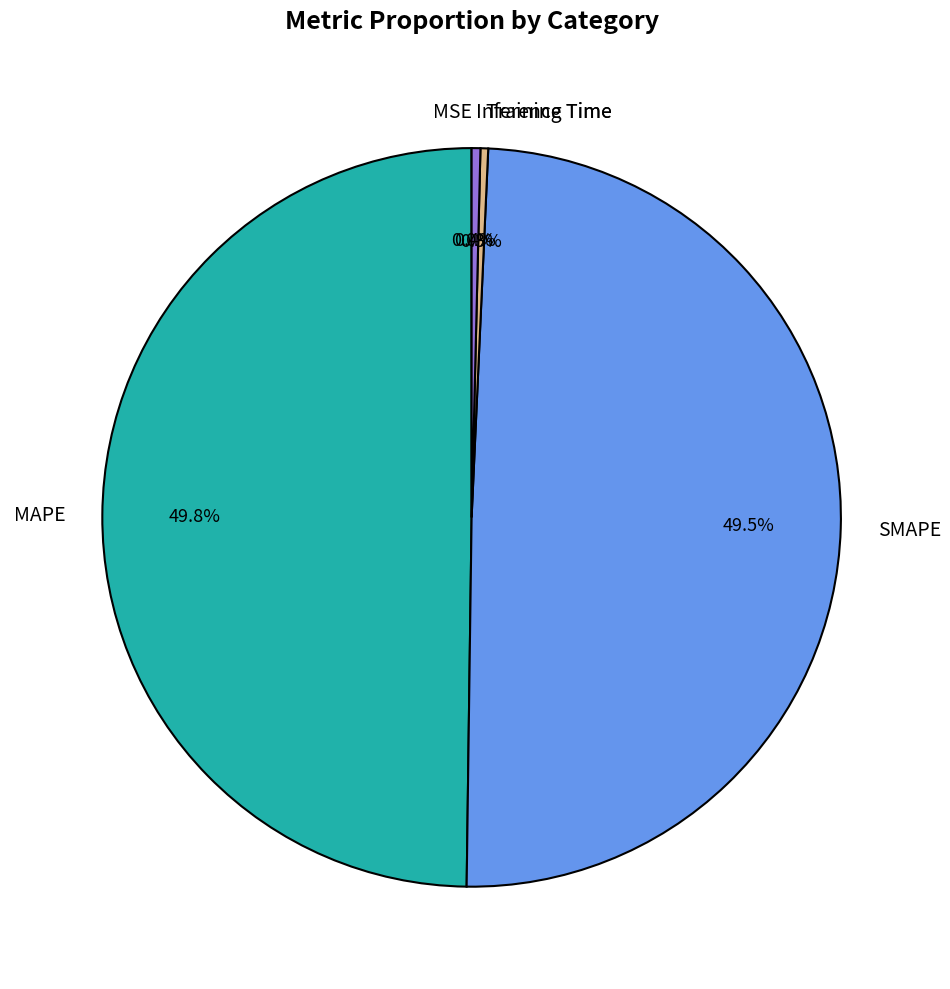

Combined, what portion of the pie is Training Time and SMAPE?

49.8%